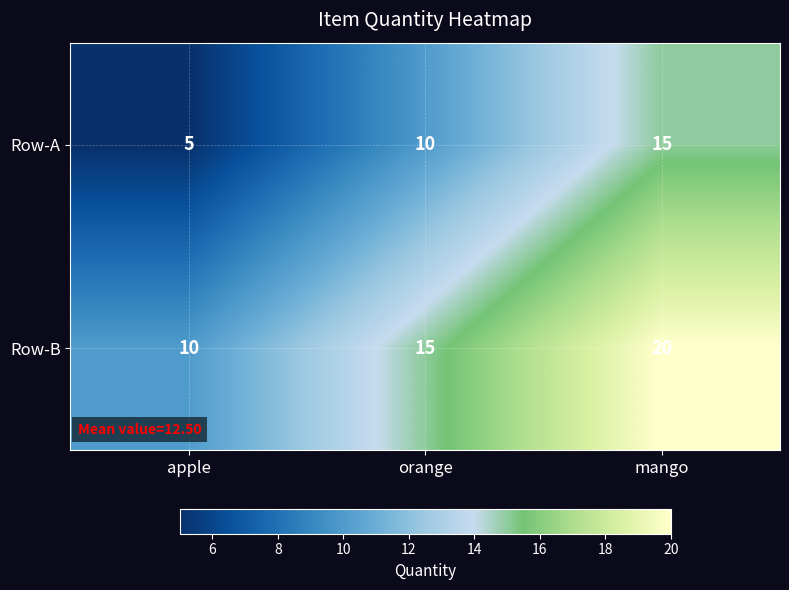

What is the spread (max minus min) of values at mango?

5